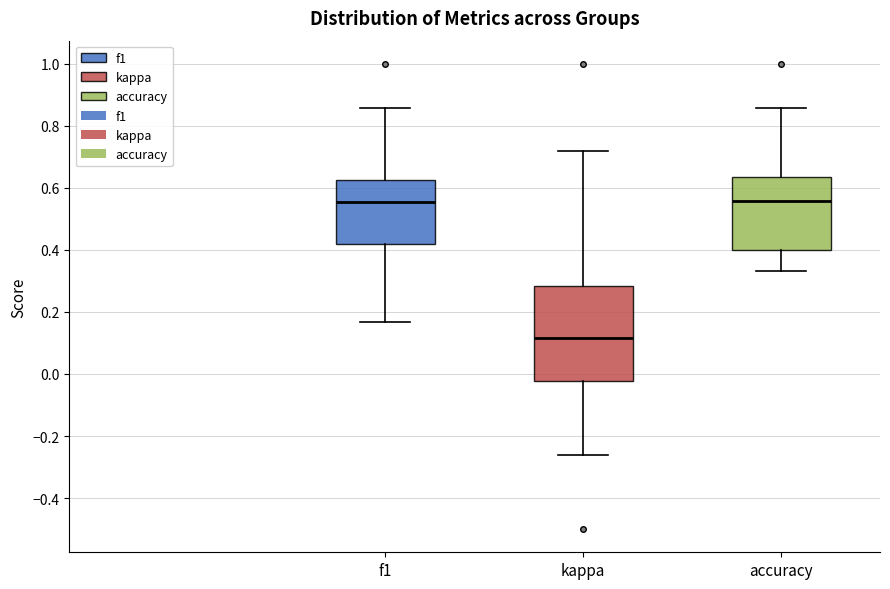

Which box is the tallest, from its lower edge to its upper edge?

kappa